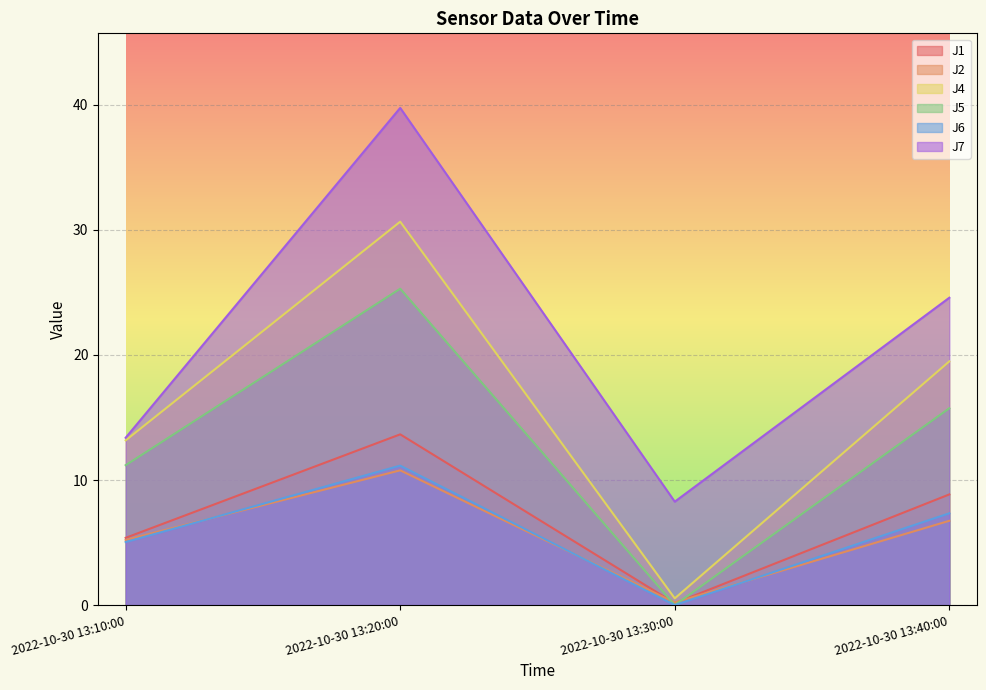

How many lines are shown in the chart?

6